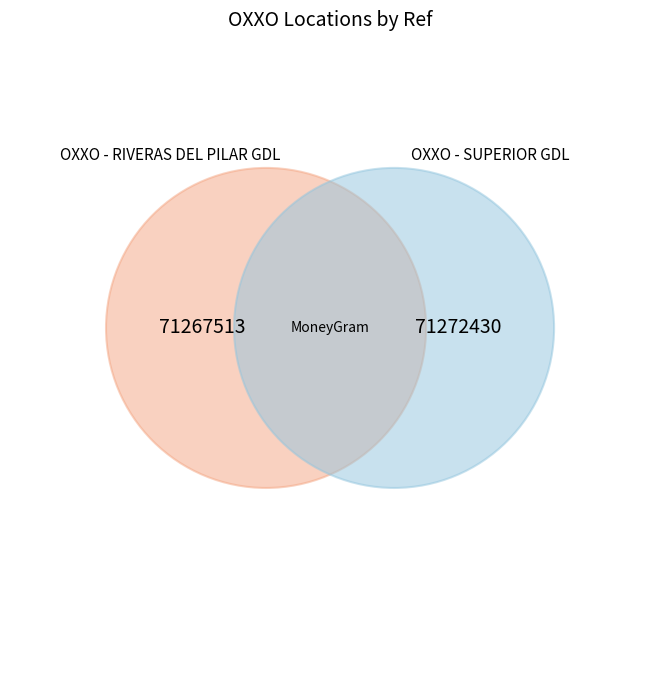

Rank the categories by value from lowest to highest.

OXXO - RIVERAS DEL PILAR GDL, OXXO - SUPERIOR GDL